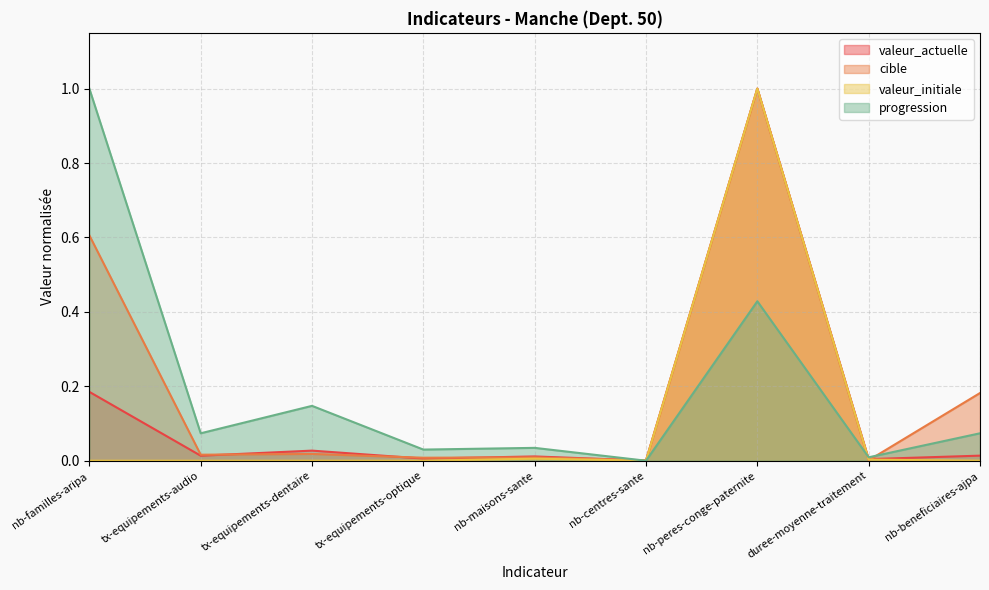

What are all the series names shown in the legend?

valeur_actuelle, cible, valeur_initiale, progression